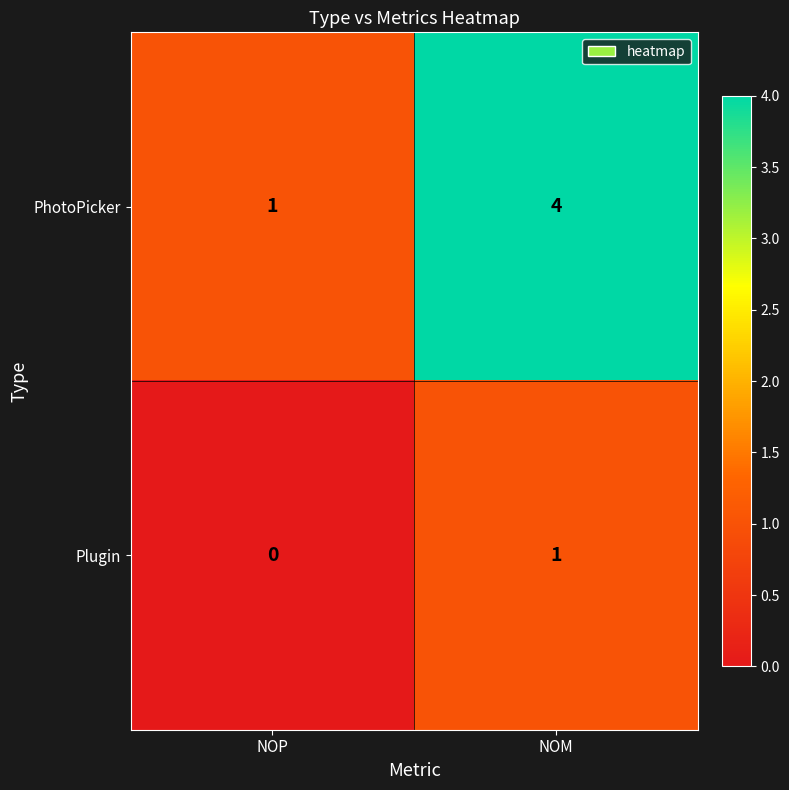

Reading left to right, list all the values displayed in this chart.

PhotoPicker: NOP=1	NOM=4
Plugin: NOP=0	NOM=1